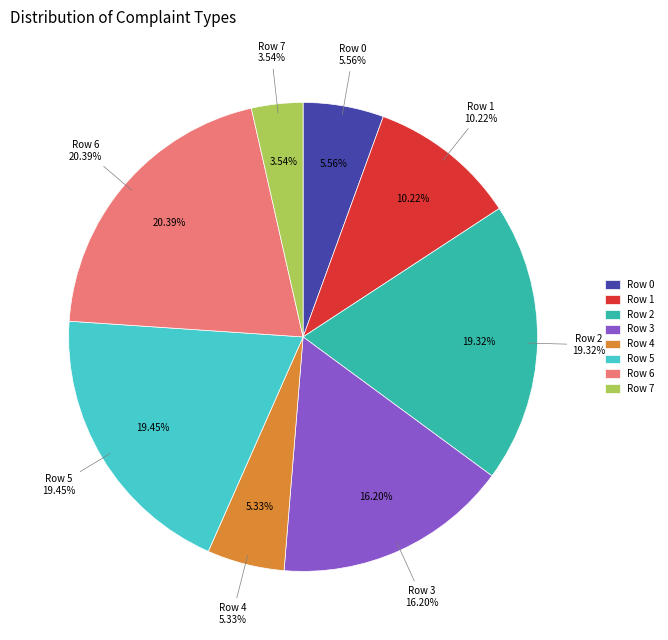

Do Row 1 and Row 0 together represent more than half of the pie?

No